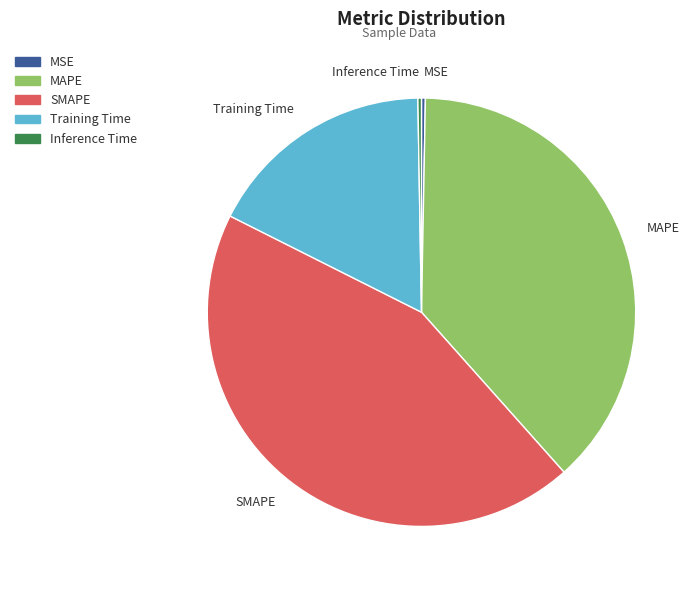

Which slice is the largest?

SMAPE